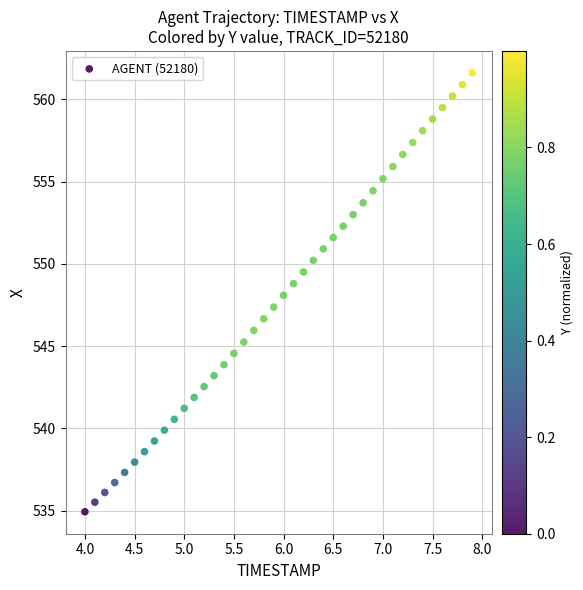

What is the range of Y values (max minus min)?

26.7